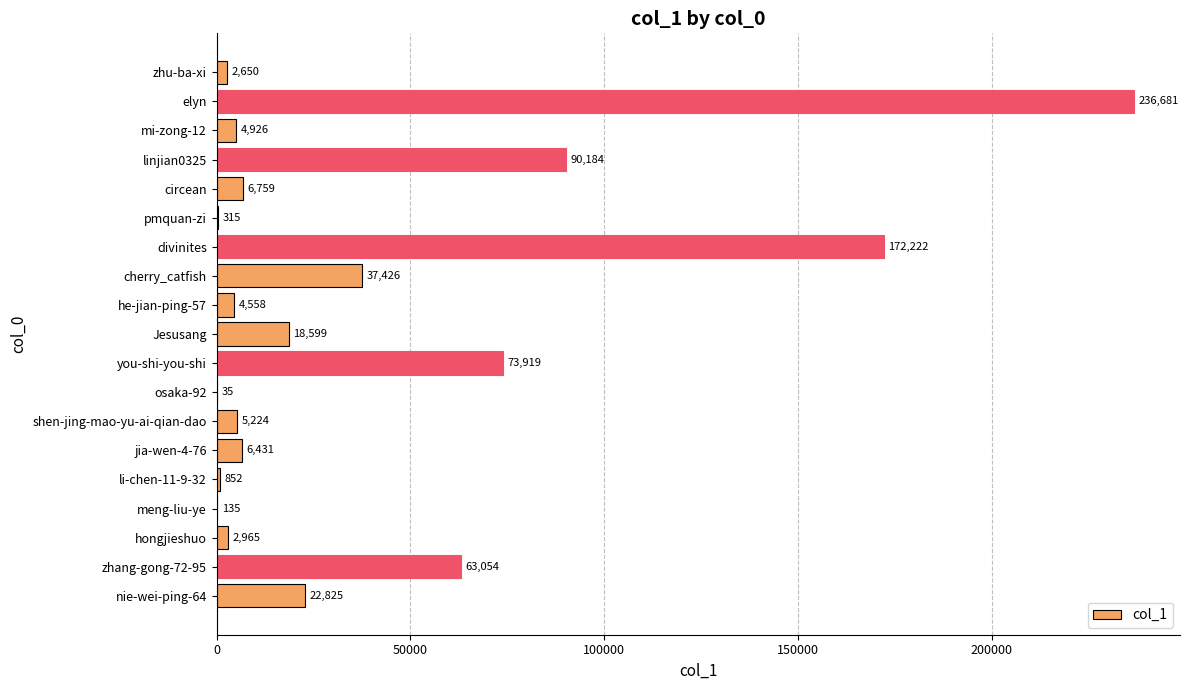

Are the bars horizontal?

Yes